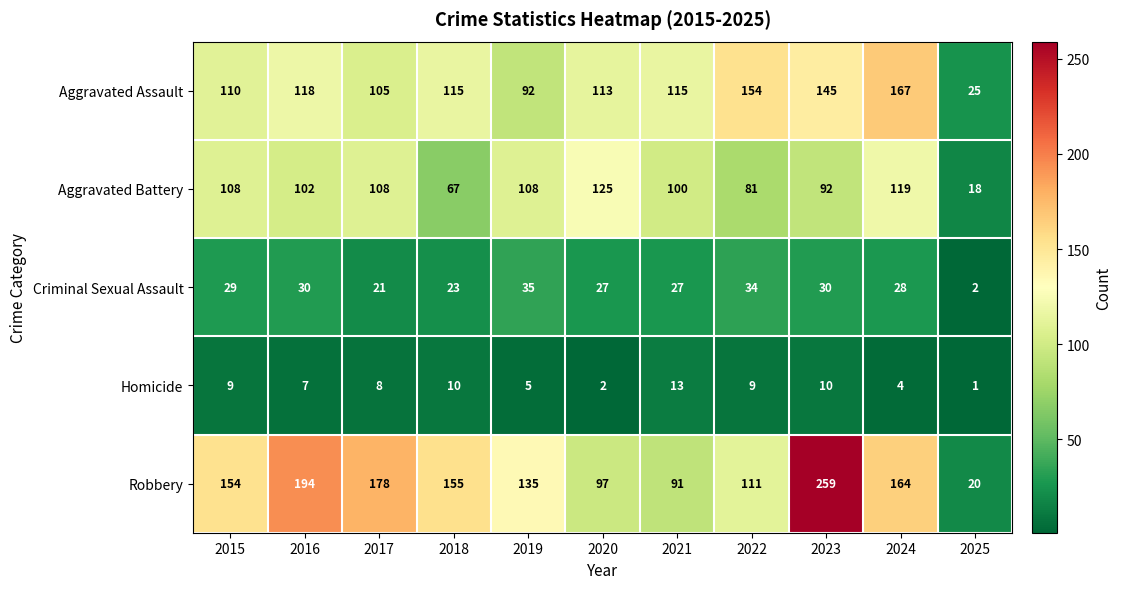

At 2021, list the series in order from largest to smallest.

Aggravated Assault, Aggravated Battery, Robbery, Criminal Sexual Assault, Homicide